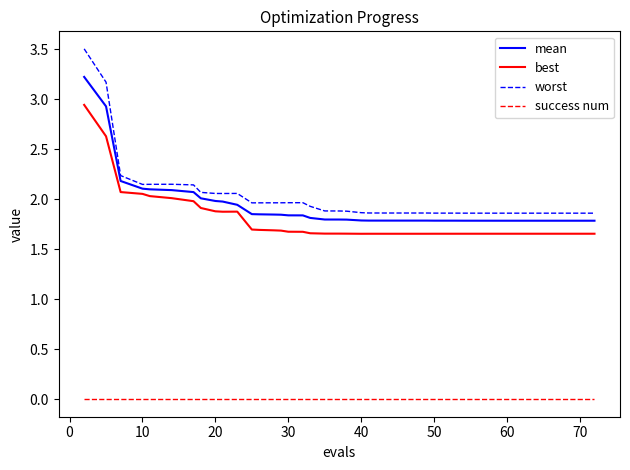

What are all the series names shown in the legend?

mean, best, worst, success num